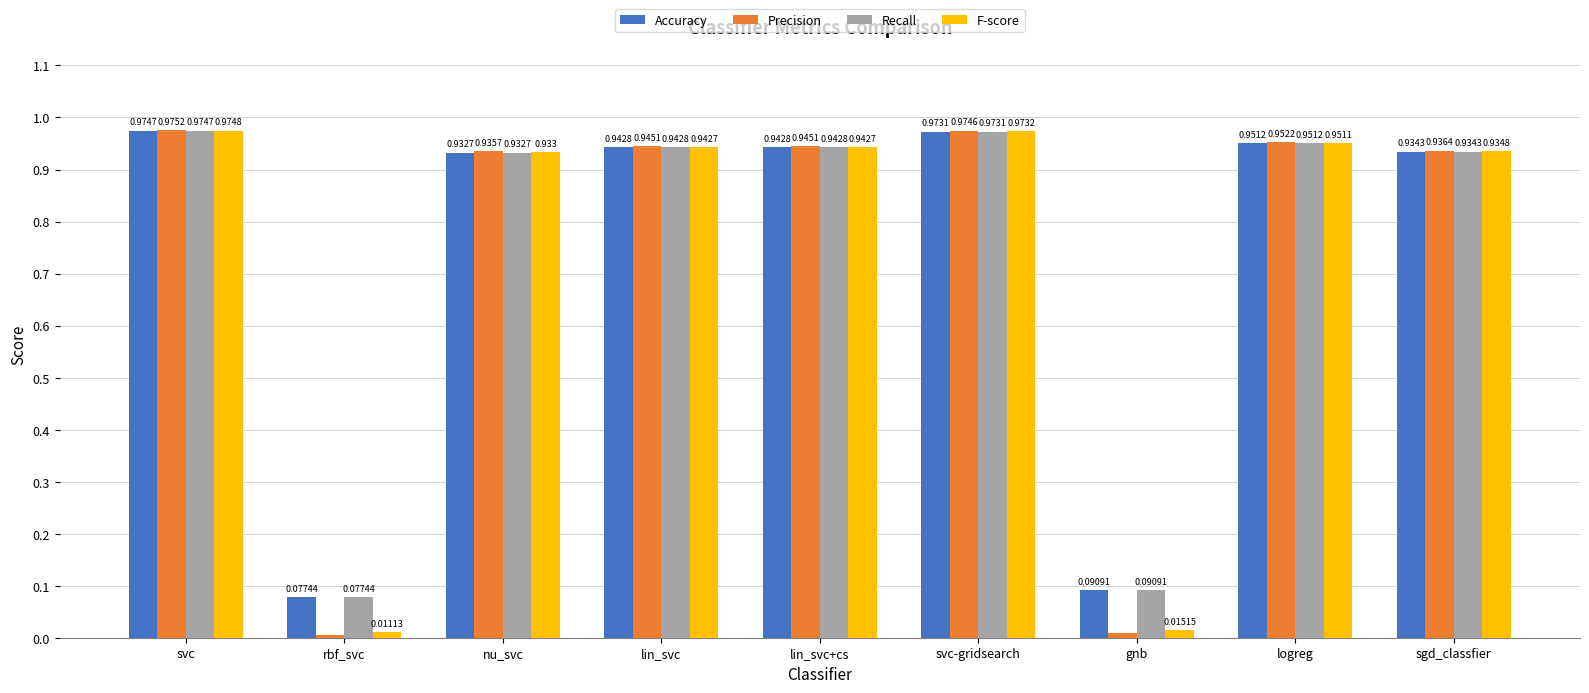

How many groups of bars are there?

9